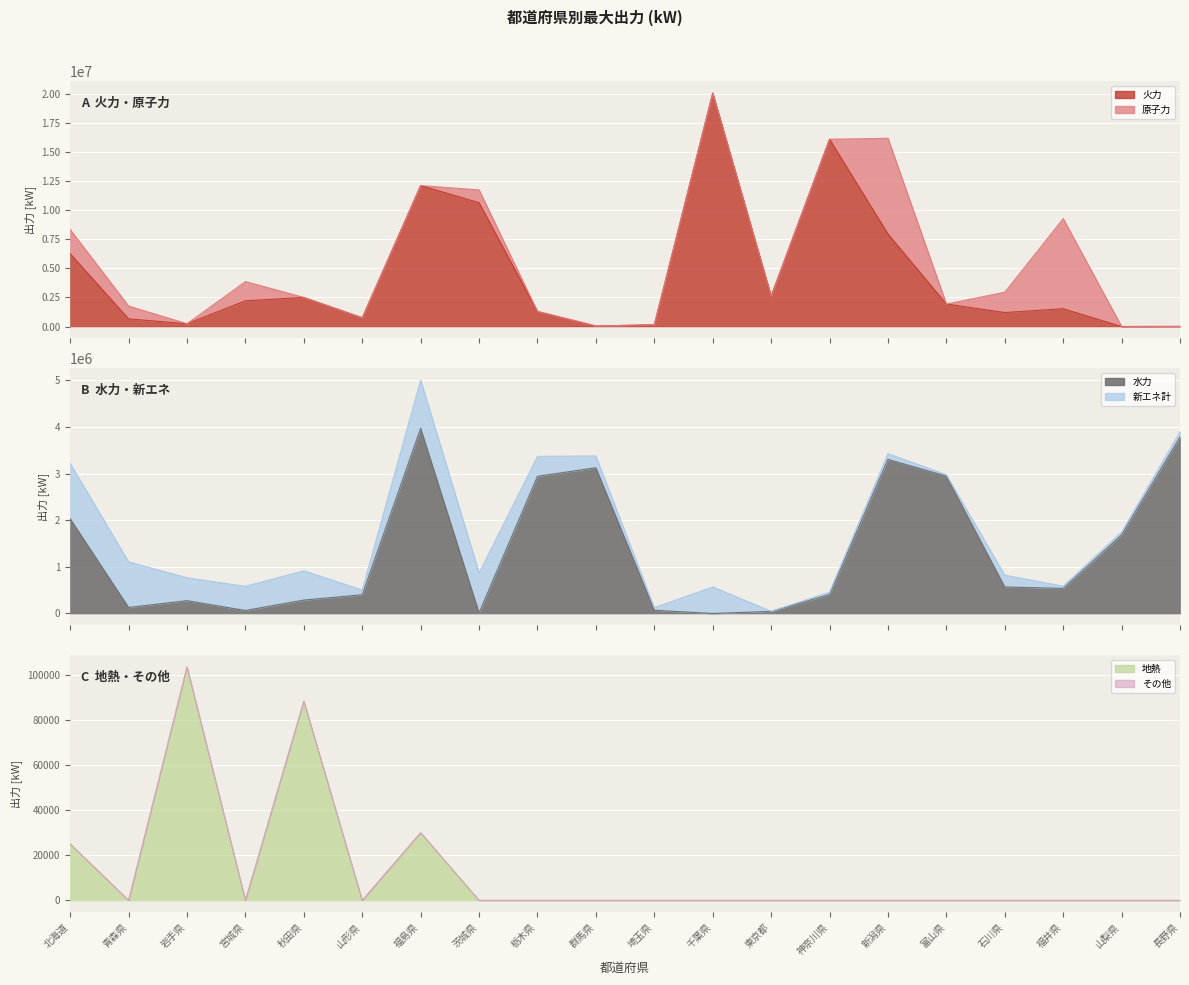

At which label is 水力 closest to 1986578?

北海道